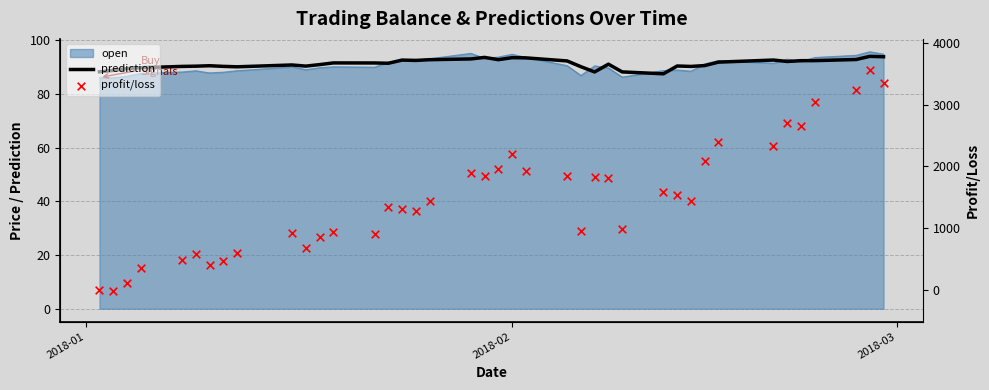

Which series has the widest spread of Y values?

profit/loss